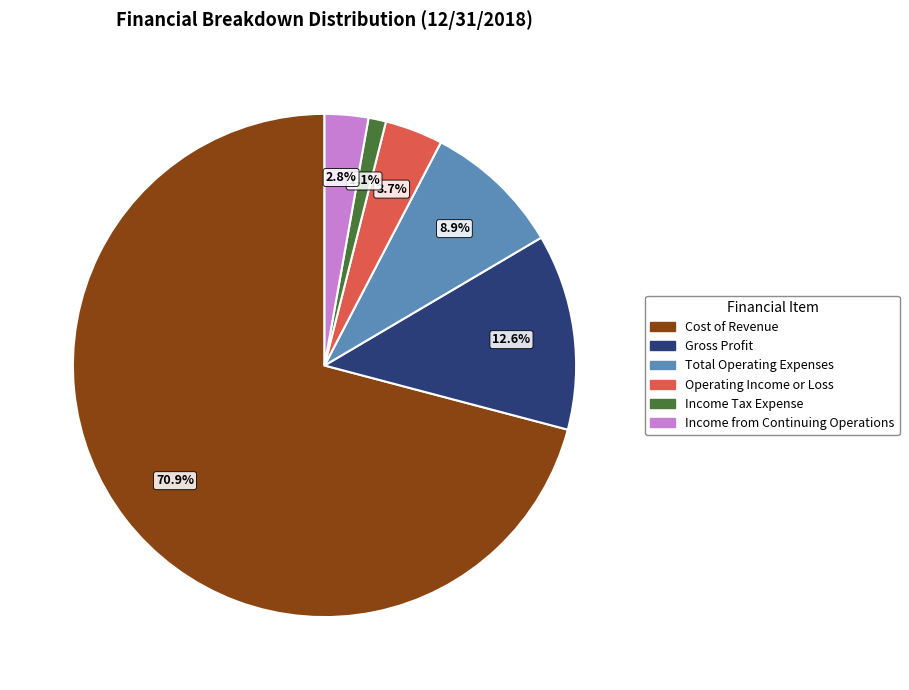

How many segments does this pie chart have?

6